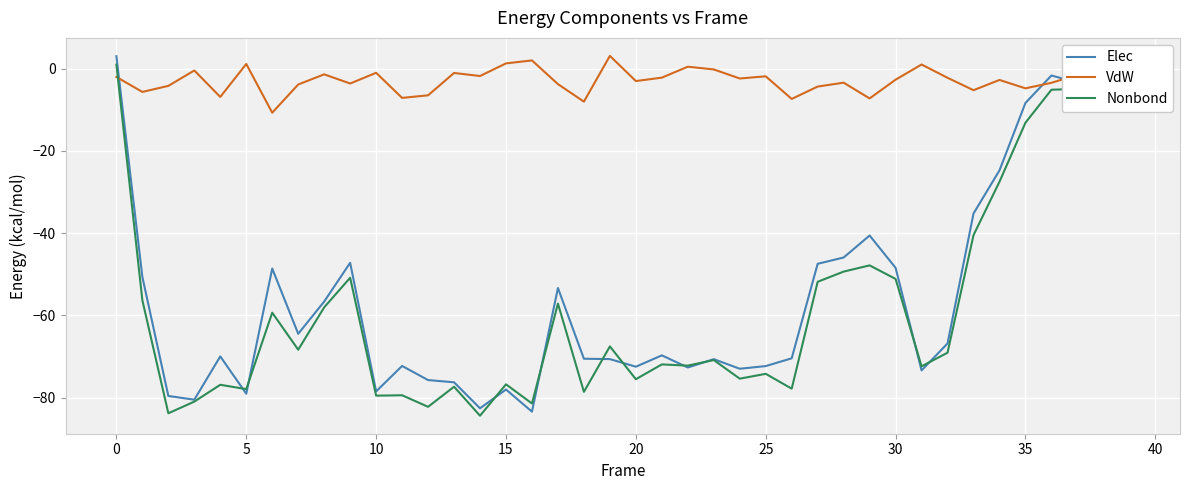

What is the maximum value for Elec?

3.0